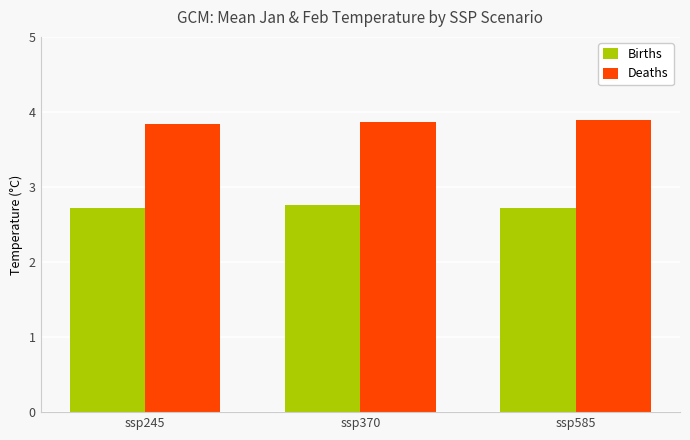

What is the difference between the highest and lowest values at ssp585?

1.2